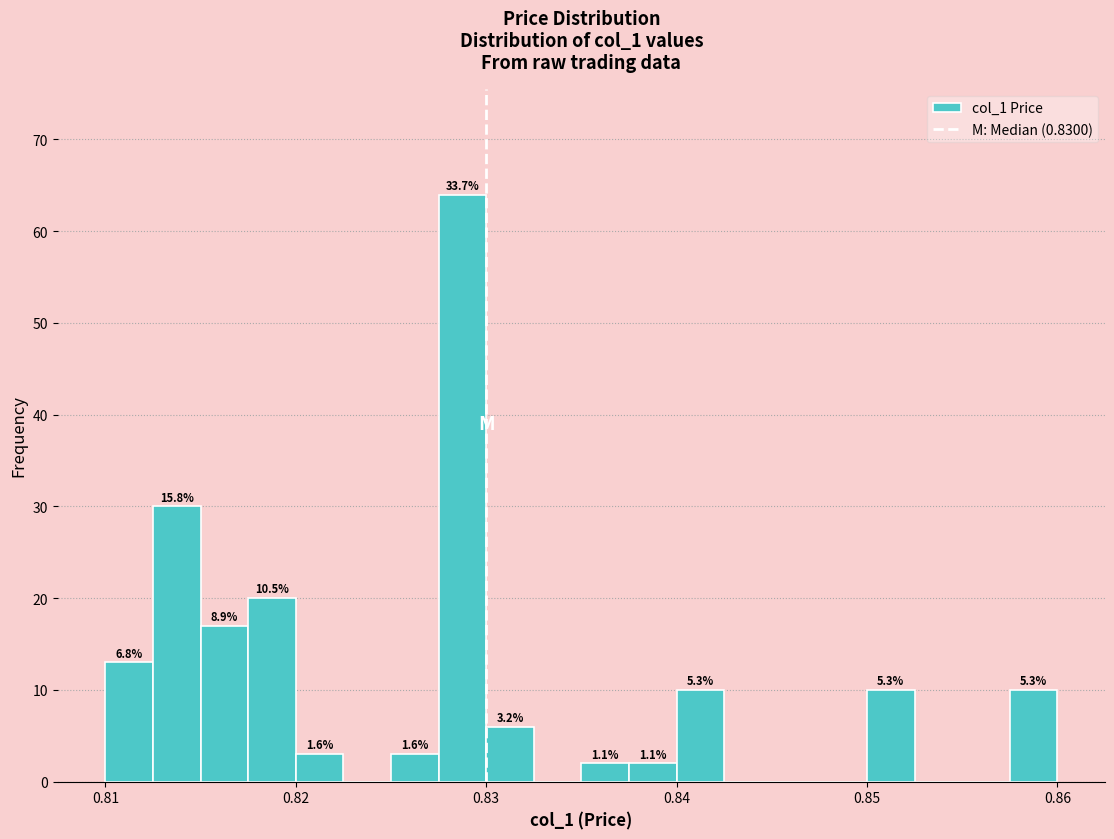

Read against the x-axis, roughly where is the centre of the tallest bar?

0.829